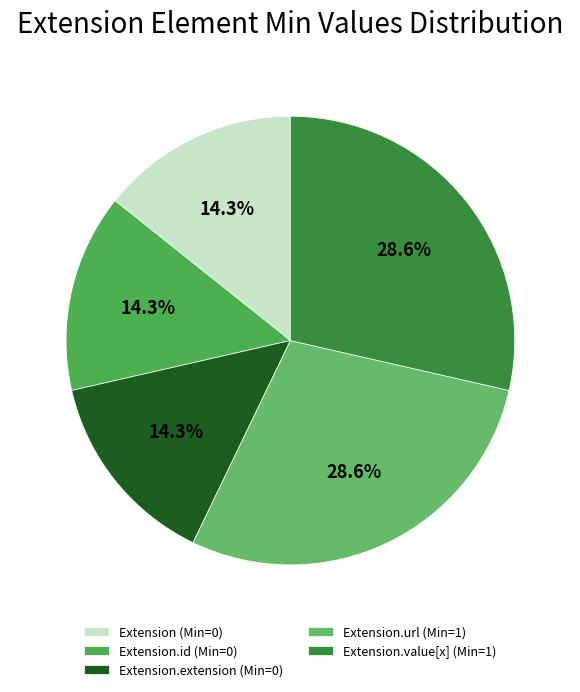

Rank the categories by value from highest to lowest.

Extension.url, Extension.value[x], Extension, Extension.id, Extension.extension